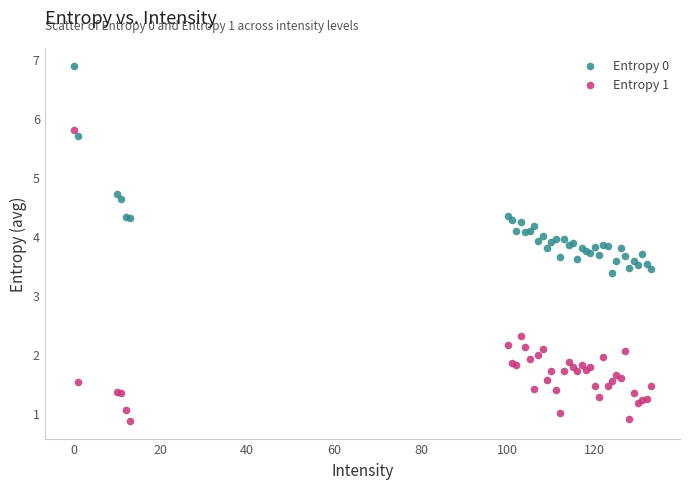

What are all the series names shown in the legend?

Entropy 0, Entropy 1